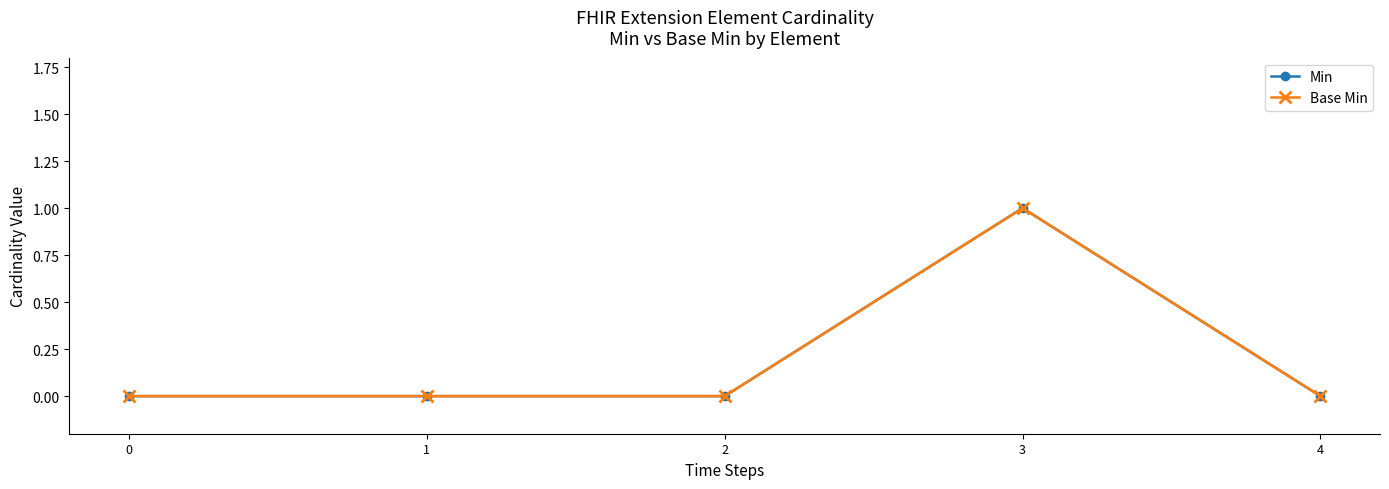

At which category is the sum across all series the highest?

3